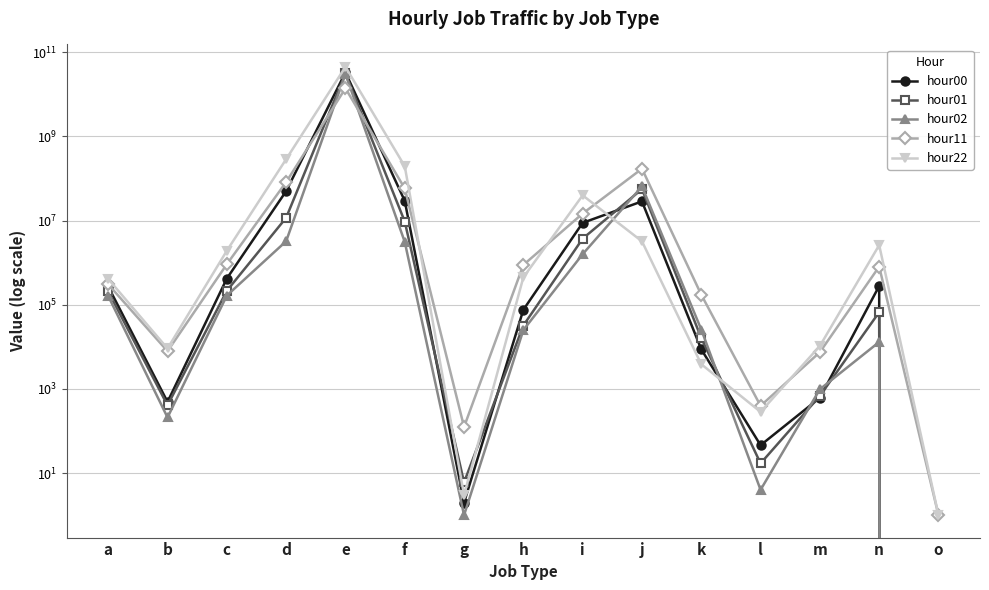

What is the sum of all hour02 values?

30522873176